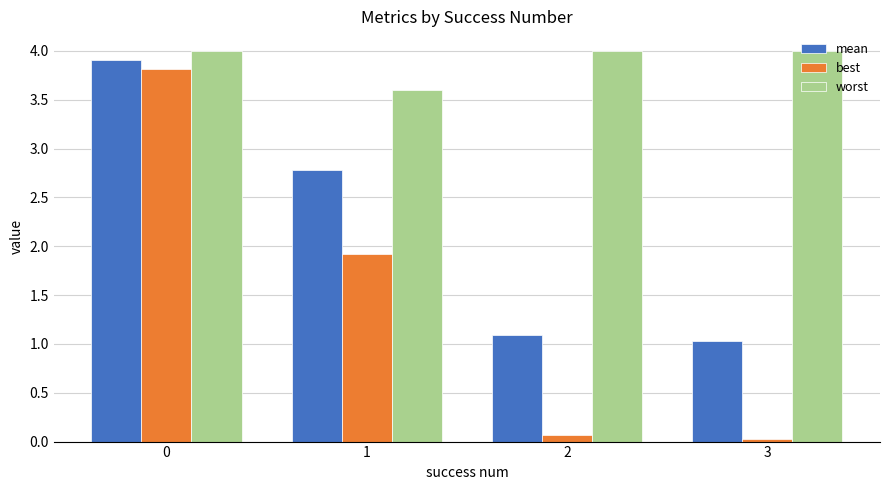

How many data points in mean are less than 2?

2